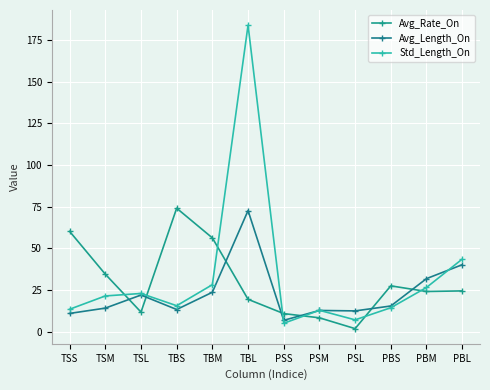

Which category has the highest value in the Std_Length_On series?

TBL